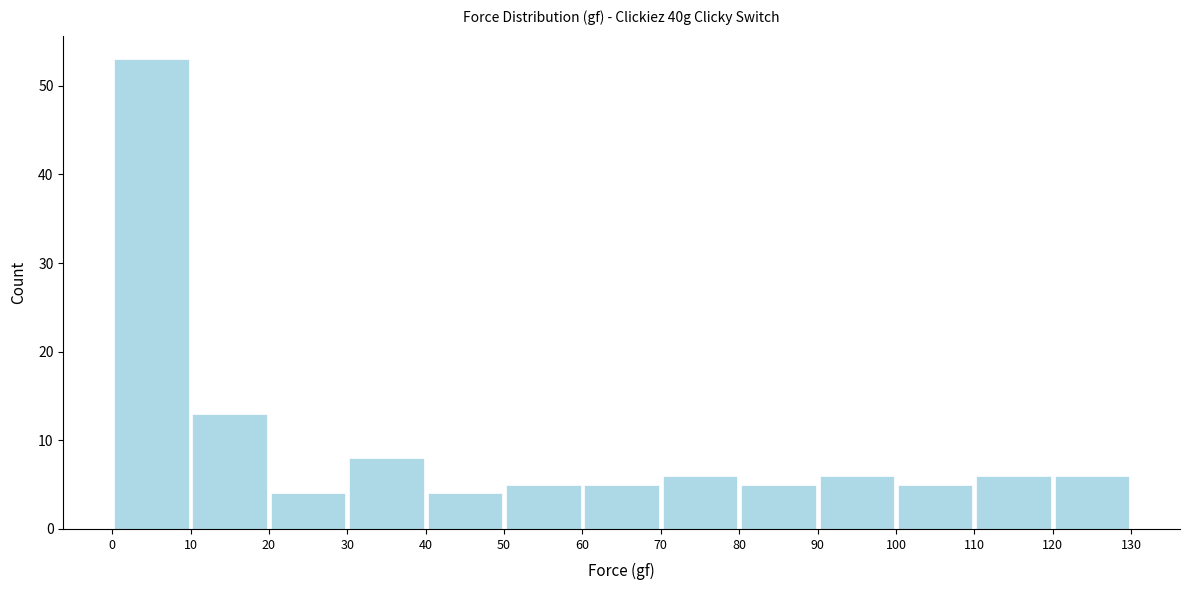

Reading left to right, transcribe this chart: for each bar, give the range it covers on the x-axis and its height. The values are not printed on the chart, so give them approximately, as read against the axis.

0 to 10: 53
10 to 20: 13
20 to 30: 4
30 to 40: 8
40 to 50: 4
50 to 60: 5
60 to 70: 5
70 to 80: 6
80 to 90: 5
90 to 100: 6
100 to 110: 5
110 to 120: 6
120 to 130: 6